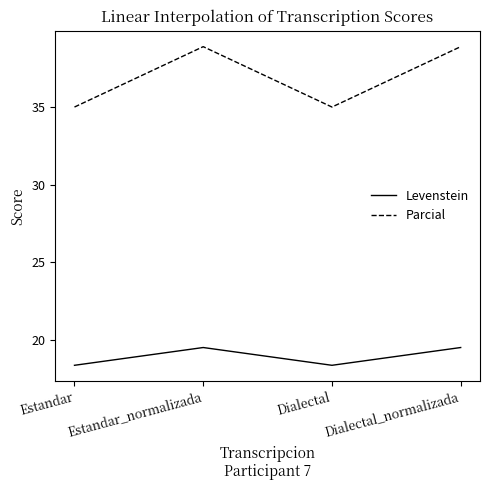

True or false: Levenstein and Parcial cross at least once.

False